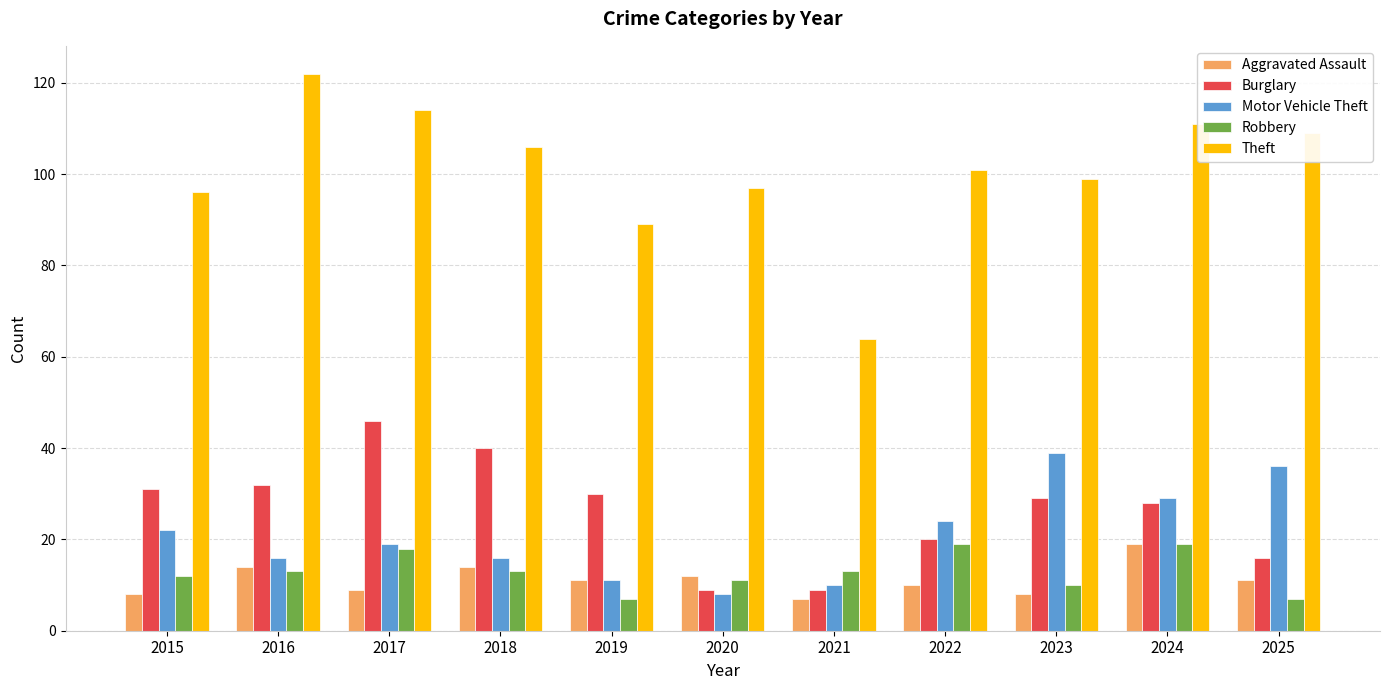

Count the number of data series in this chart.

5